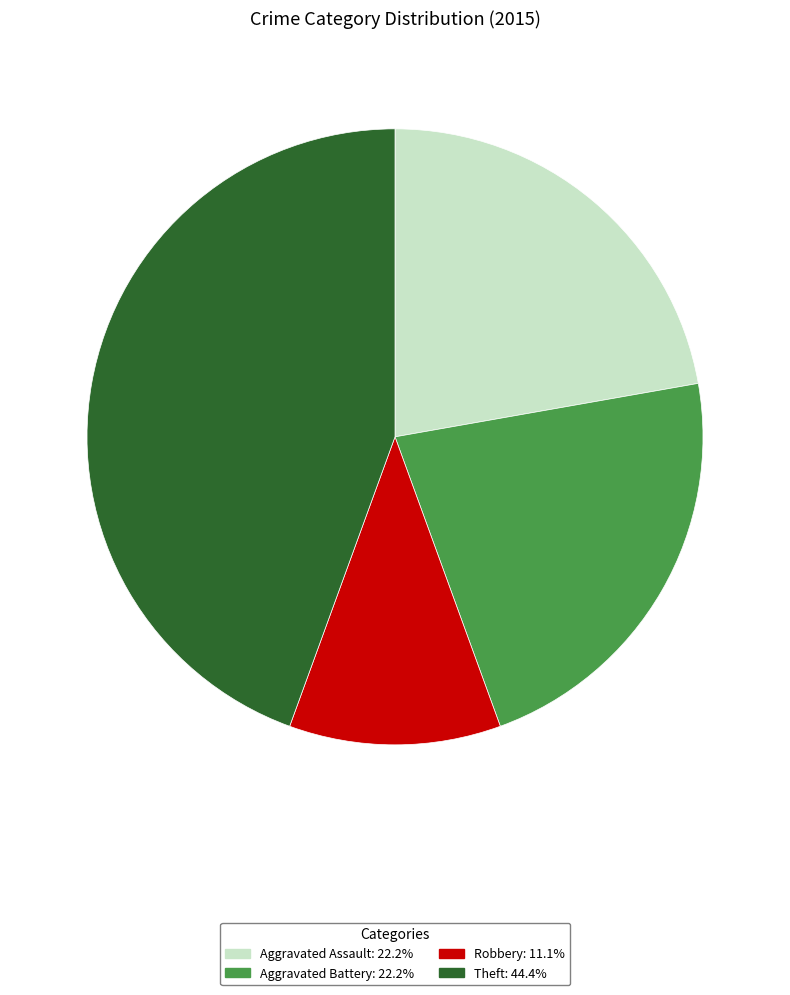

Is there a majority slice in this chart?

No